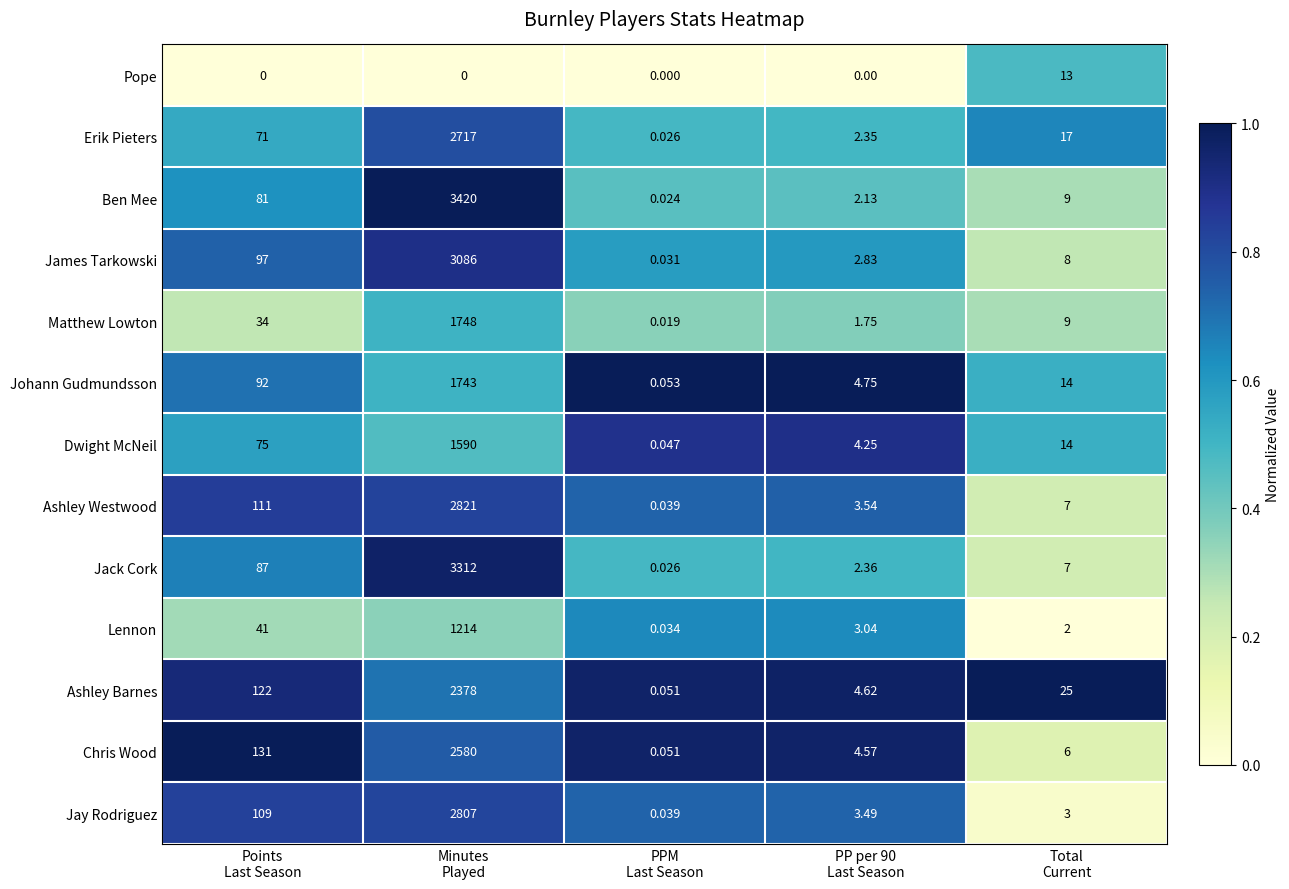

Which series has the widest spread of values?

Ben Mee